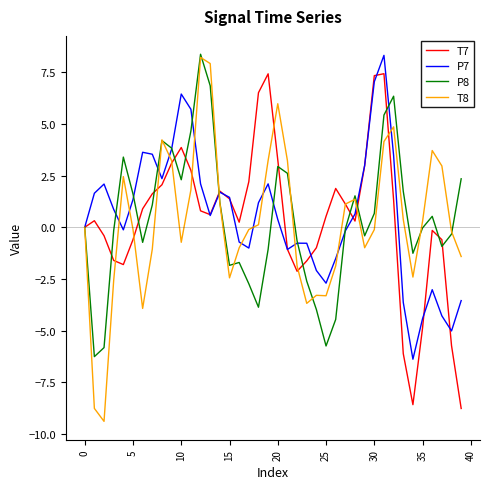

What is the lowest value of the P7 series?

-6.4